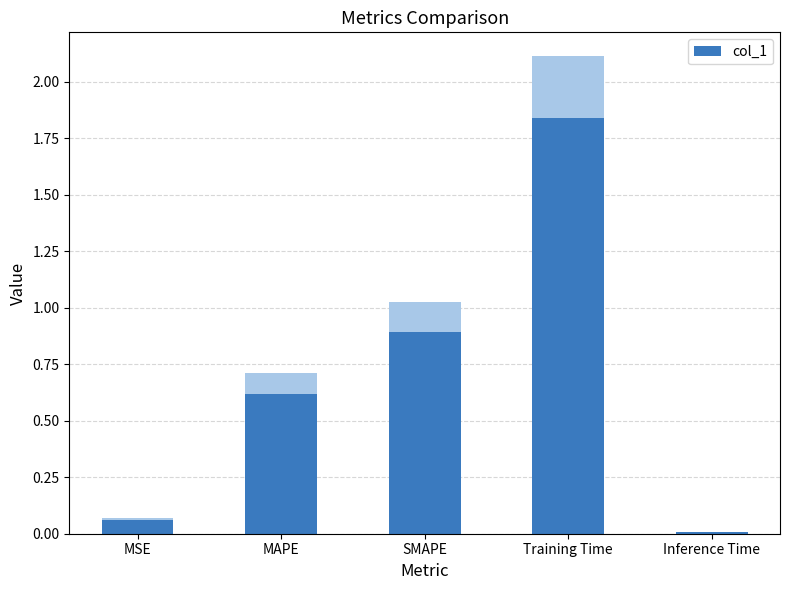

What is the maximum value shown in the chart?

1.8